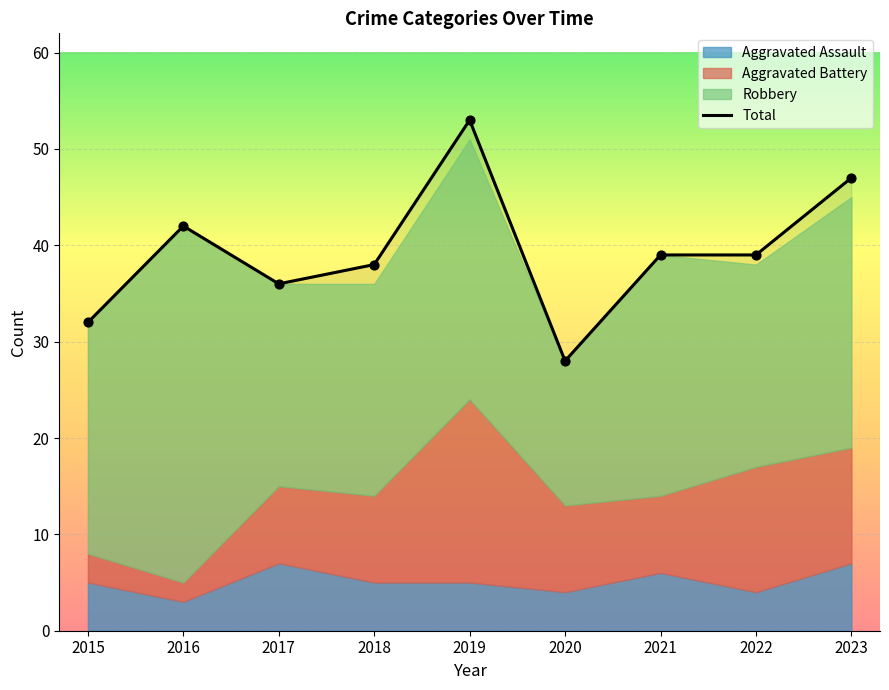

Which series contains the lowest Y value?

Aggravated Battery